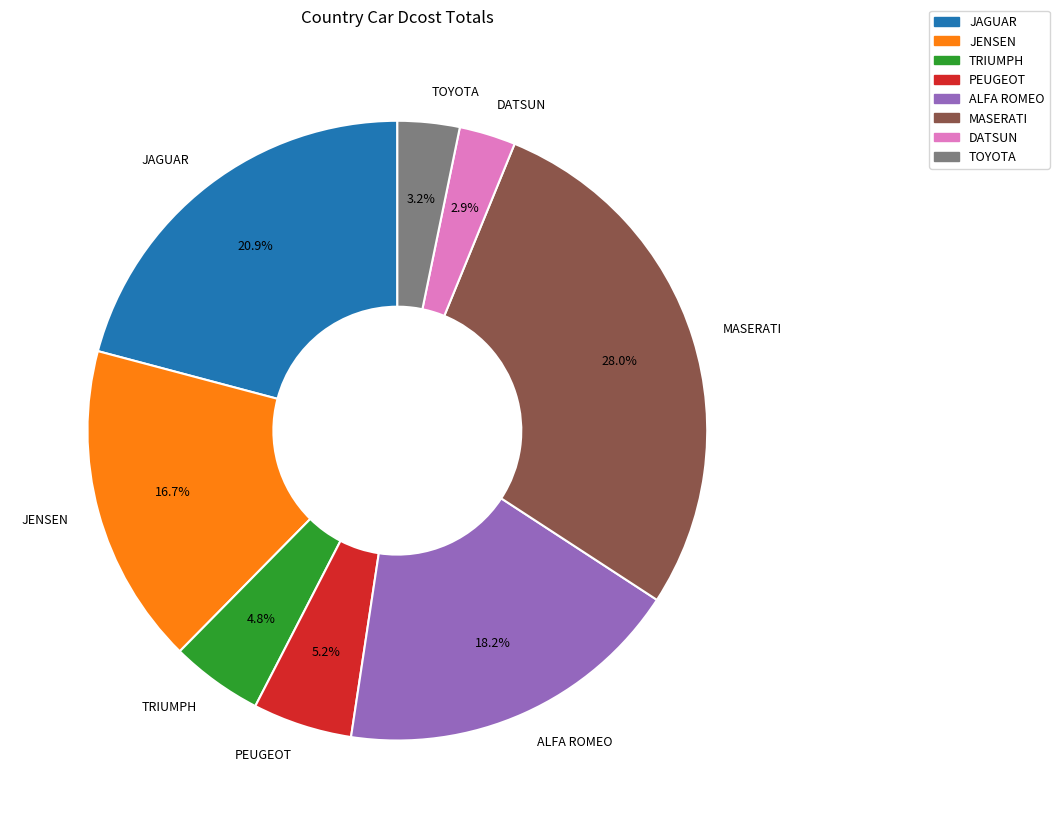

To the nearest percent, what is the difference between the PEUGEOT and TOYOTA slice percentages?

2%